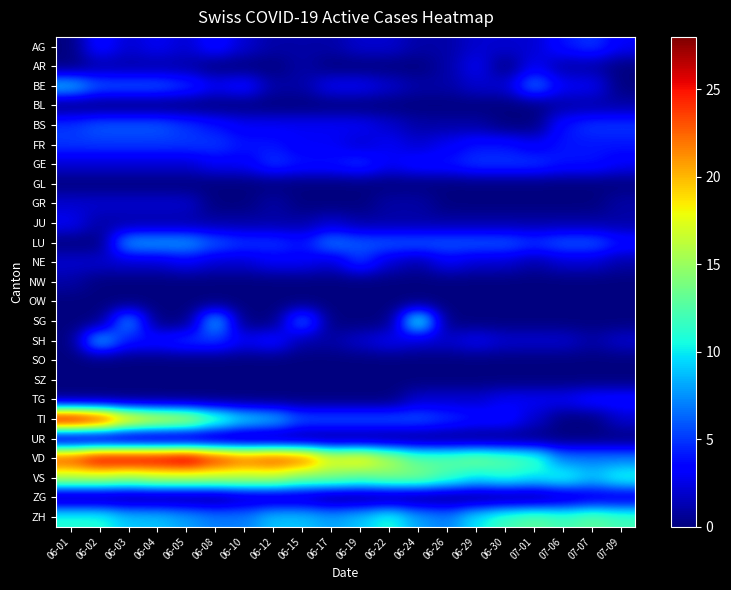

Reading left to right, what are all the values shown in this chart?

AG: 06-01=0	06-02=4	06-03=2	06-04=3	06-05=2	06-08=4	06-10=2	06-12=1	06-15=1	06-17=1	06-19=2	06-22=2	06-24=1	06-26=1	06-29=2	06-30=2	07-01=2	07-06=4	07-07=5	07-09=3
AR: 06-01=0	06-02=1	06-03=1	06-04=1	06-05=1	06-08=0	06-10=0	06-12=0	06-15=1	06-17=0	06-19=0	06-22=0	06-24=0	06-26=1	06-29=3	06-30=0	07-01=3	07-06=1	07-07=1	07-09=0
BE: 06-01=9	06-02=6	06-03=6	06-04=6	06-05=5	06-08=3	06-10=4	06-12=1	06-15=1	06-17=3	06-19=3	06-22=2	06-24=1	06-26=1	06-29=2	06-30=2	07-01=7	07-06=3	07-07=3	07-09=0
BL: 06-01=0	06-02=0	06-03=0	06-04=0	06-05=0	06-08=0	06-10=0	06-12=0	06-15=0	06-17=0	06-19=0	06-22=0	06-24=0	06-26=0	06-29=0	06-30=0	07-01=0	07-06=1	07-07=1	07-09=1
BS: 06-01=5	06-02=6	06-03=6	06-04=6	06-05=5	06-08=4	06-10=3	06-12=3	06-15=3	06-17=3	06-19=3	06-22=2	06-24=1	06-26=1	06-29=1	06-30=0	07-01=0	07-06=4	07-07=5	07-09=5
FR: 06-01=5	06-02=5	06-03=5	06-04=5	06-05=5	06-08=5	06-10=4	06-12=4	06-15=3	06-17=3	06-19=2	06-22=3	06-24=2	06-26=3	06-29=4	06-30=4	07-01=3	07-06=4	07-07=4	07-09=4
GE: 06-01=2	06-02=2	06-03=2	06-04=2	06-05=2	06-08=3	06-10=3	06-12=5	06-15=4	06-17=4	06-19=5	06-22=3	06-24=4	06-26=4	06-29=5	06-30=5	07-01=5	07-06=4	07-07=4	07-09=3
GL: 06-01=0	06-02=0	06-03=0	06-04=0	06-05=0	06-08=0	06-10=0	06-12=0	06-15=0	06-17=0	06-19=0	06-22=0	06-24=0	06-26=0	06-29=0	06-30=0	07-01=0	07-06=0	07-07=0	07-09=0
GR: 06-01=2	06-02=2	06-03=2	06-04=2	06-05=2	06-08=0	06-10=0	06-12=1	06-15=0	06-17=0	06-19=0	06-22=1	06-24=1	06-26=0	06-29=0	06-30=0	07-01=0	07-06=0	07-07=0	07-09=1
JU: 06-01=3	06-02=1	06-03=1	06-04=1	06-05=1	06-08=1	06-10=1	06-12=1	06-15=1	06-17=2	06-19=1	06-22=1	06-24=1	06-26=1	06-29=1	06-30=1	07-01=1	07-06=1	07-07=1	07-09=1
LU: 06-01=0	06-02=0	06-03=8	06-04=8	06-05=8	06-08=6	06-10=5	06-12=5	06-15=4	06-17=7	06-19=6	06-22=6	06-24=6	06-26=6	06-29=6	06-30=6	07-01=5	07-06=6	07-07=6	07-09=4
NE: 06-01=2	06-02=2	06-03=2	06-04=2	06-05=3	06-08=2	06-10=2	06-12=3	06-15=3	06-17=2	06-19=5	06-22=2	06-24=1	06-26=3	06-29=2	06-30=2	07-01=1	07-06=2	07-07=2	07-09=1
NW: 06-01=1	06-02=0	06-03=0	06-04=0	06-05=0	06-08=0	06-10=0	06-12=0	06-15=0	06-17=0	06-19=0	06-22=0	06-24=0	06-26=0	06-29=0	06-30=0	07-01=0	07-06=0	07-07=0	07-09=0
OW: 06-01=0	06-02=0	06-03=0	06-04=0	06-05=0	06-08=0	06-10=0	06-12=0	06-15=0	06-17=0	06-19=0	06-22=0	06-24=0	06-26=0	06-29=0	06-30=0	07-01=0	07-06=0	07-07=0	07-09=0
SG: 06-01=0	06-02=0	06-03=8	06-04=0	06-05=0	06-08=9	06-10=0	06-12=0	06-15=7	06-17=0	06-19=0	06-22=0	06-24=12	06-26=0	06-29=0	06-30=0	07-01=0	07-06=0	07-07=0	07-09=0
SH: 06-01=0	06-02=9	06-03=4	06-04=4	06-05=5	06-08=5	06-10=3	06-12=4	06-15=1	06-17=1	06-19=2	06-22=3	06-24=2	06-26=2	06-29=3	06-30=2	07-01=2	07-06=2	07-07=1	07-09=2
SO: 06-01=0	06-02=0	06-03=0	06-04=0	06-05=0	06-08=0	06-10=0	06-12=0	06-15=0	06-17=0	06-19=0	06-22=0	06-24=0	06-26=0	06-29=0	06-30=0	07-01=0	07-06=0	07-07=0	07-09=0
SZ: 06-01=0	06-02=0	06-03=0	06-04=0	06-05=0	06-08=0	06-10=0	06-12=0	06-15=0	06-17=0	06-19=0	06-22=0	06-24=0	06-26=0	06-29=0	06-30=0	07-01=0	07-06=0	07-07=0	07-09=0
TG: 06-01=0	06-02=0	06-03=0	06-04=0	06-05=0	06-08=0	06-10=0	06-12=0	06-15=0	06-17=0	06-19=0	06-22=0	06-24=2	06-26=2	06-29=2	06-30=3	07-01=3	07-06=3	07-07=4	07-09=4
TI: 06-01=28	06-02=26	06-03=20	06-04=18	06-05=17	06-08=13	06-10=10	06-12=9	06-15=6	06-17=6	06-19=6	06-22=6	06-24=6	06-26=5	06-29=4	06-30=4	07-01=2	07-06=0	07-07=0	07-09=2
UR: 06-01=0	06-02=0	06-03=0	06-04=0	06-05=0	06-08=0	06-10=0	06-12=0	06-15=0	06-17=0	06-19=0	06-22=0	06-24=0	06-26=0	06-29=0	06-30=0	07-01=0	07-06=0	07-07=0	07-09=0
VD: 06-01=24	06-02=27	06-03=27	06-04=27	06-05=28	06-08=25	06-10=23	06-12=24	06-15=23	06-17=18	06-19=19	06-22=16	06-24=13	06-26=13	06-29=14	06-30=13	07-01=12	07-06=7	07-07=7	07-09=7
VS: 06-01=16	06-02=16	06-03=15	06-04=16	06-05=16	06-08=16	06-10=16	06-12=16	06-15=14	06-17=14	06-19=13	06-22=14	06-24=14	06-26=12	06-29=10	06-30=11	07-01=10	07-06=11	07-07=9	07-09=11
ZG: 06-01=0	06-02=0	06-03=0	06-04=0	06-05=0	06-08=0	06-10=1	06-12=1	06-15=1	06-17=0	06-19=0	06-22=0	06-24=0	06-26=0	06-29=0	06-30=0	07-01=0	07-06=1	07-07=2	07-09=2
ZH: 06-01=11	06-02=11	06-03=9	06-04=9	06-05=8	06-08=7	06-10=7	06-12=9	06-15=9	06-17=8	06-19=9	06-22=11	06-24=8	06-26=7	06-29=10	06-30=12	07-01=13	07-06=12	07-07=13	07-09=12